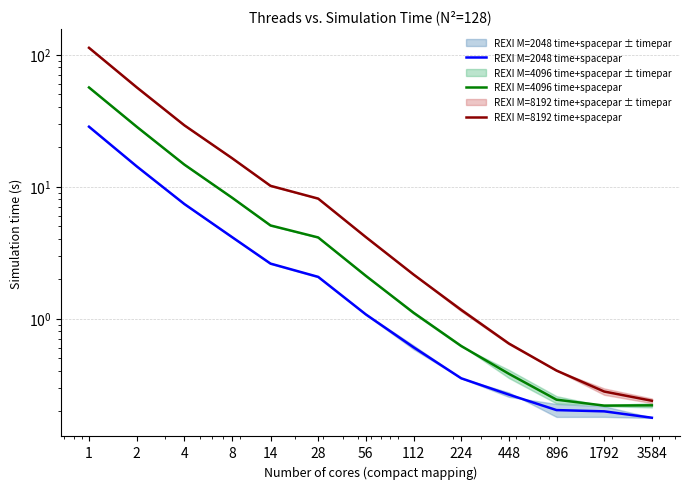

At which label is REXI M=4096 time+spacepar closest to 28?

2